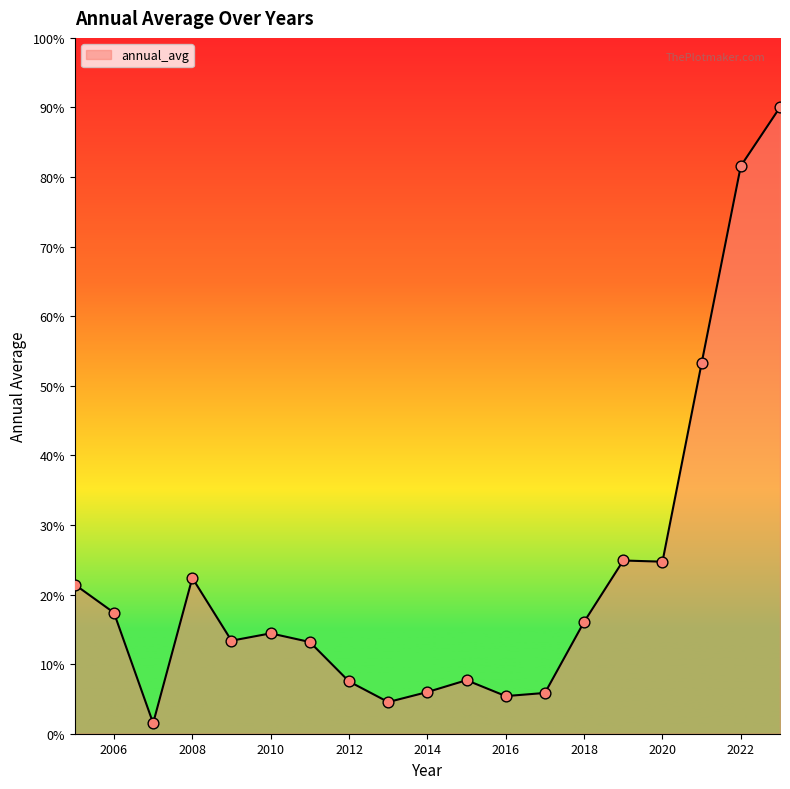

What is the maximum value shown in the chart?

90.0